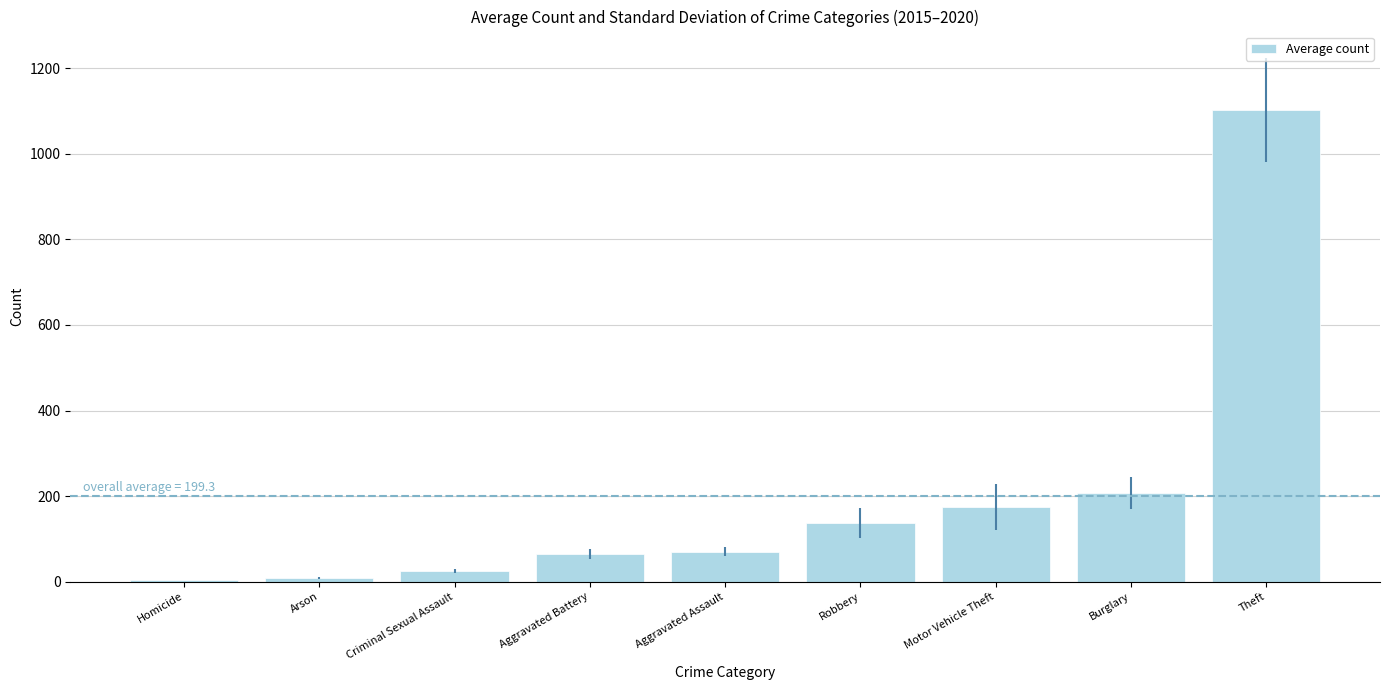

What is the average value?

199.3